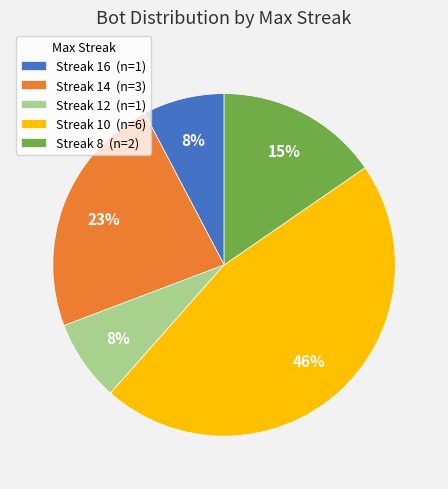

What is the largest slice in the pie chart?

Streak 10 (n=6)